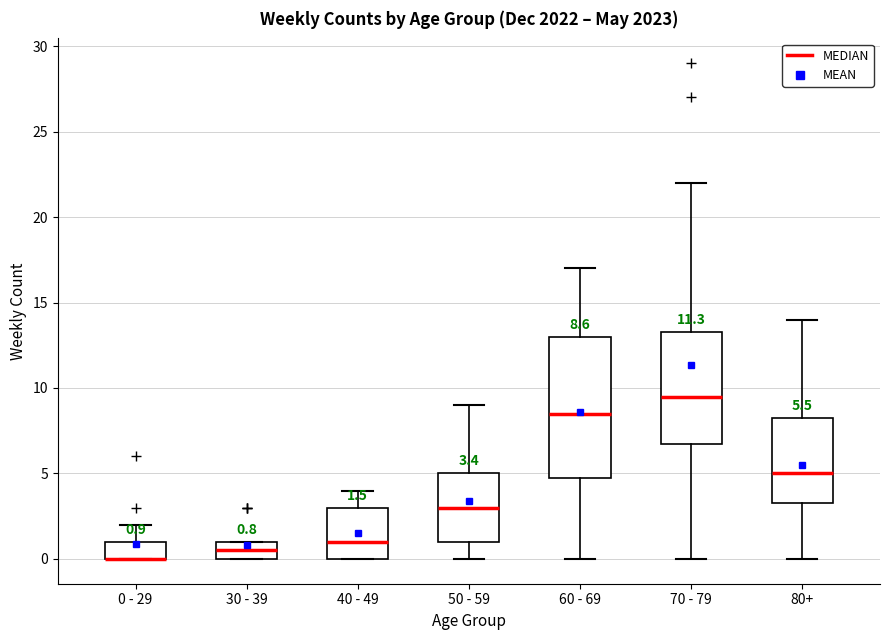

Comparing the boxes themselves (not the whiskers), which one is the tallest?

60 - 69